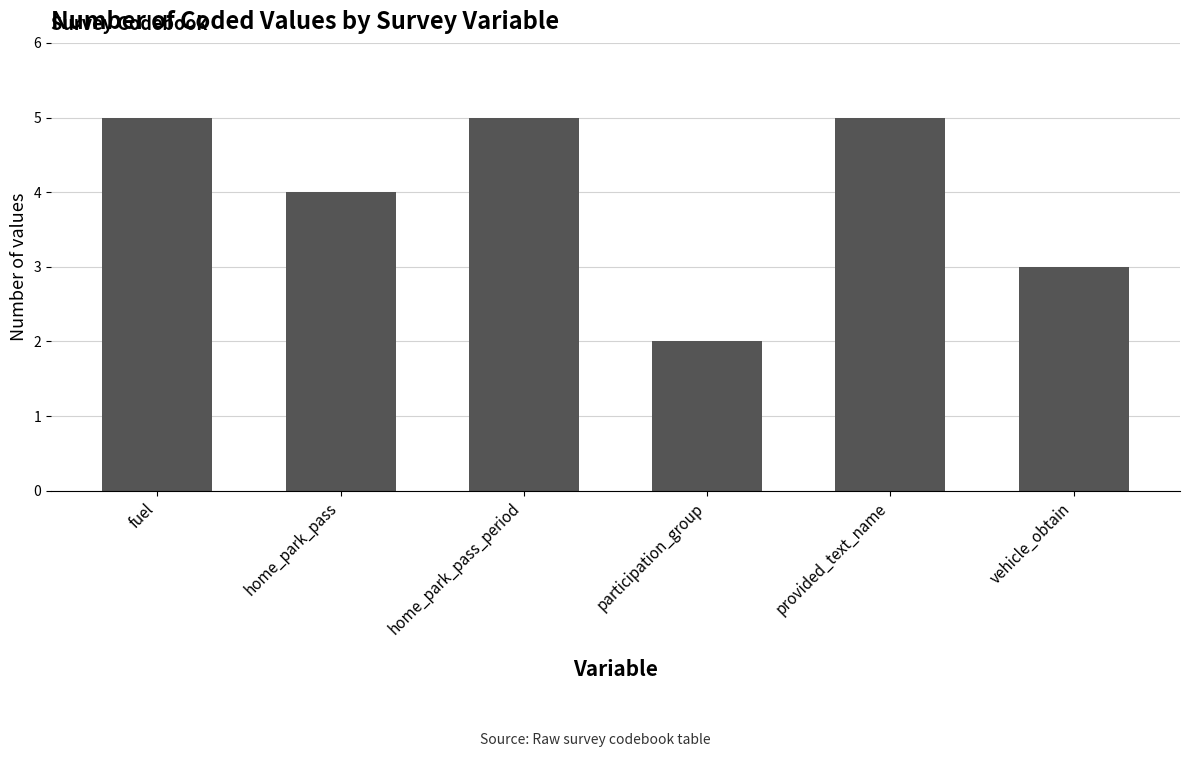

What is the change in value from participation_group to provided_text_name?

+3